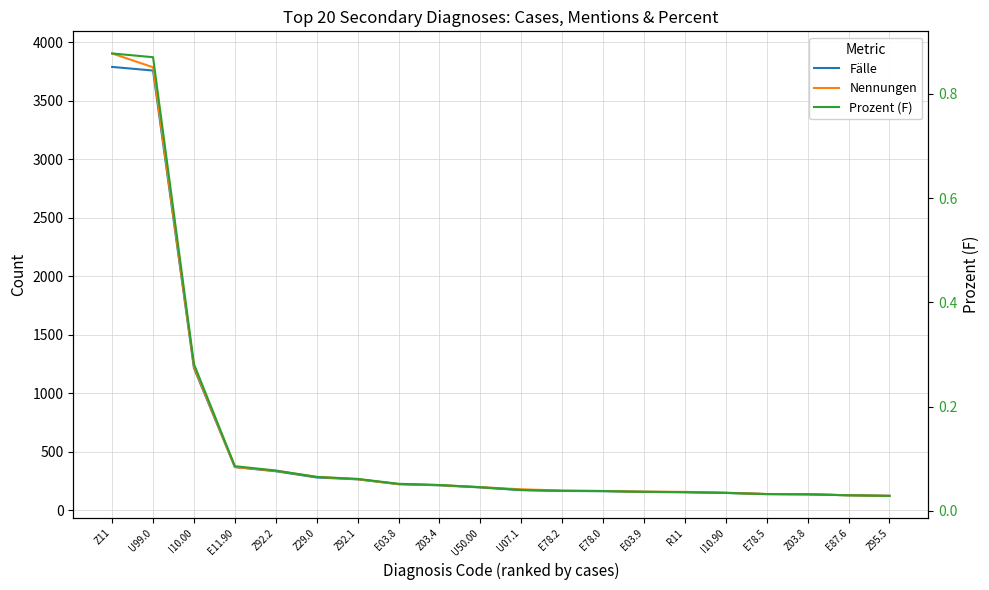

Which label corresponds to the largest value in the chart?

Z11